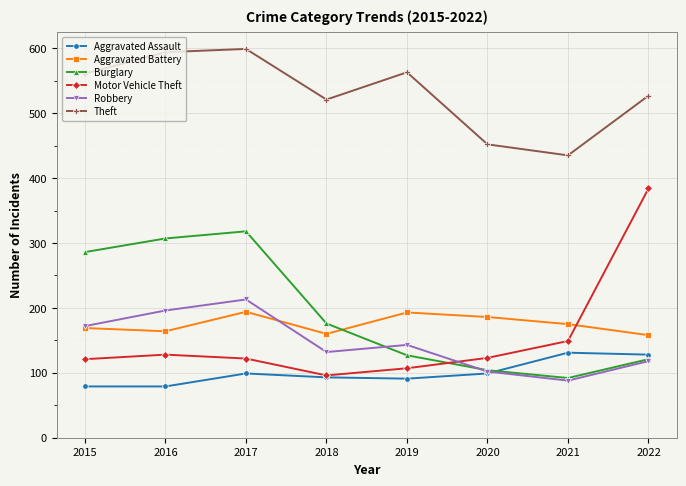

Where is Robbery nearest to the value 150?

2019